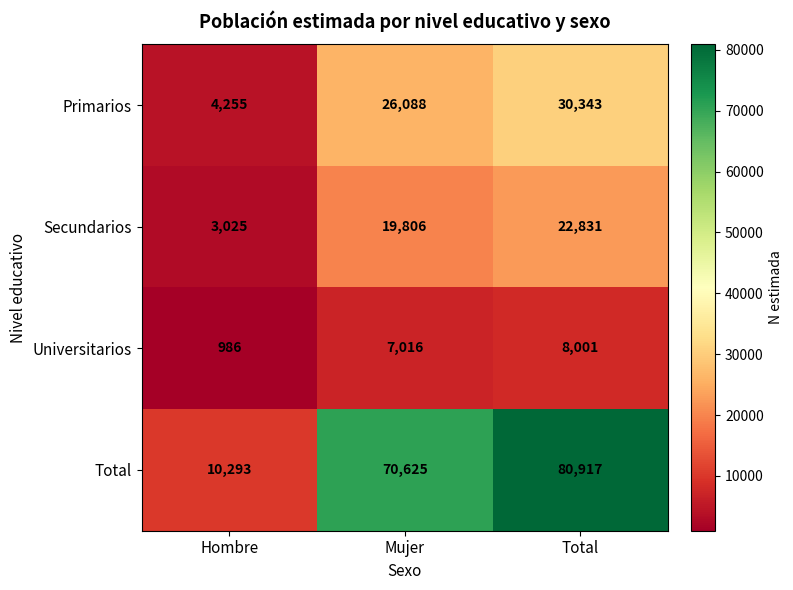

What is the sum of all Secundarios values?

45662